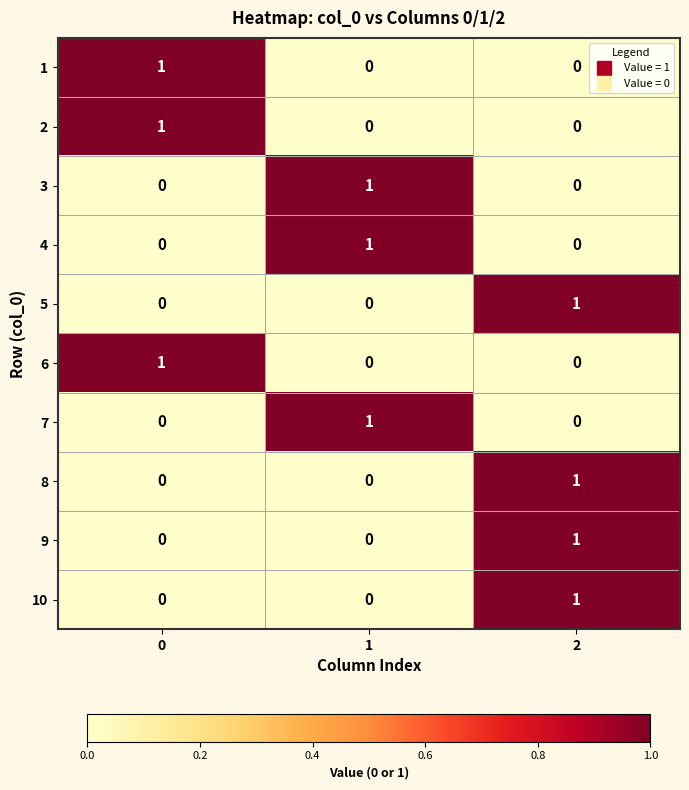

At how many categories does at least one series exceed 0?

3